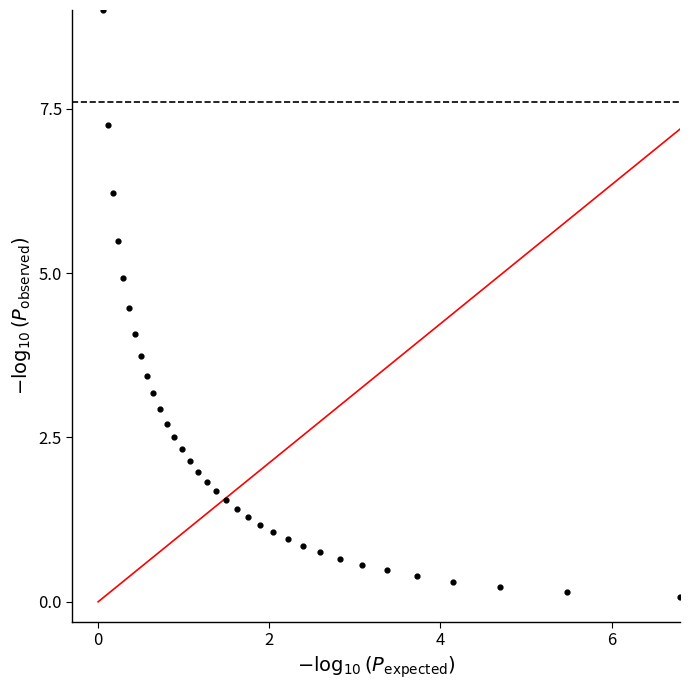

What is the range of Y values (max minus min)?

8.9